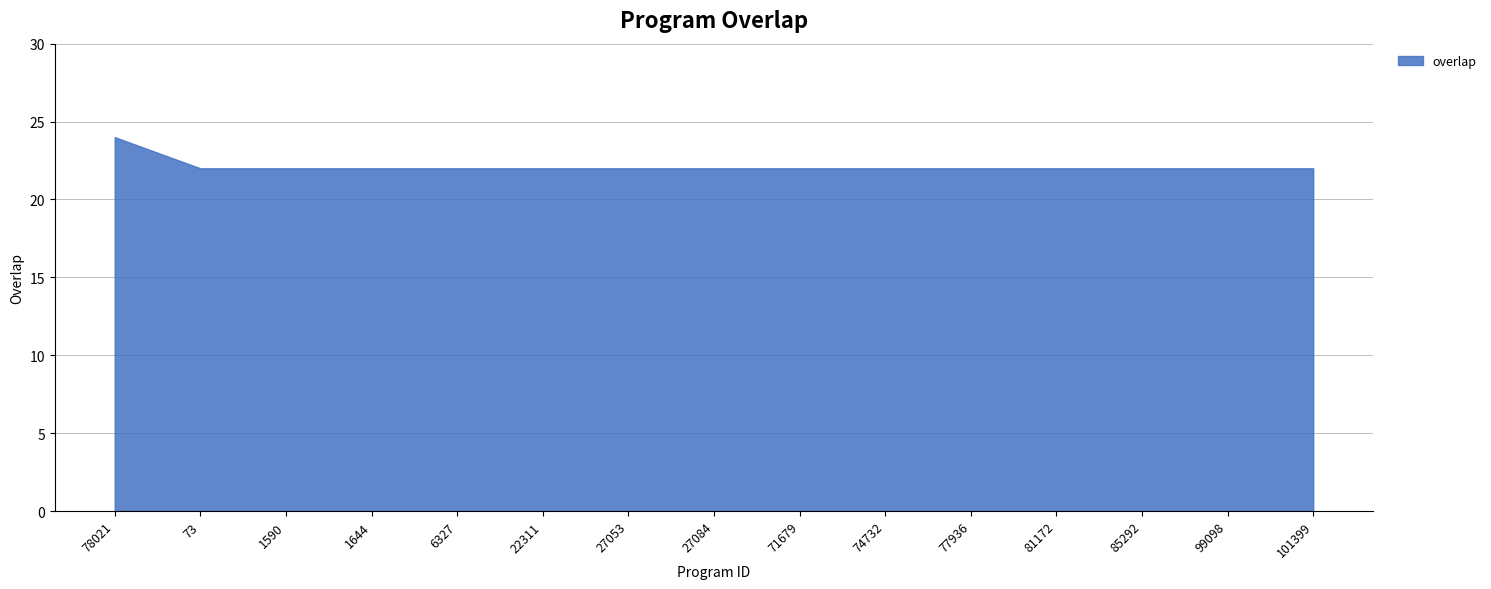

Read the value at 1644.

22